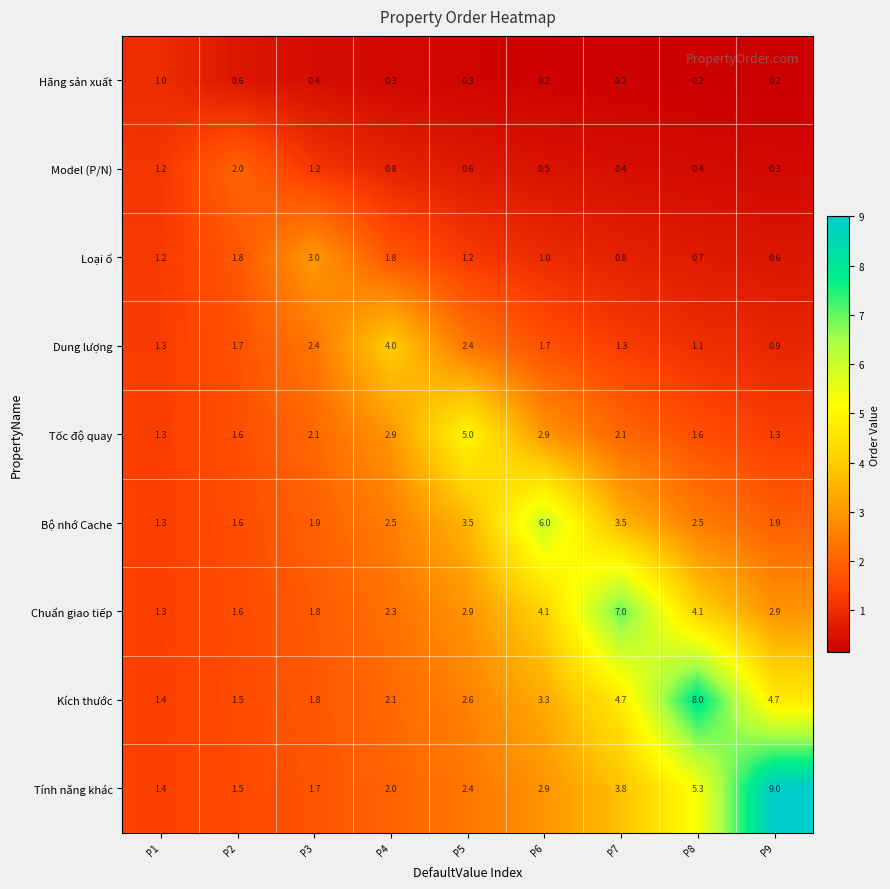

What is the average value of the Model (P/N) series?

0.8